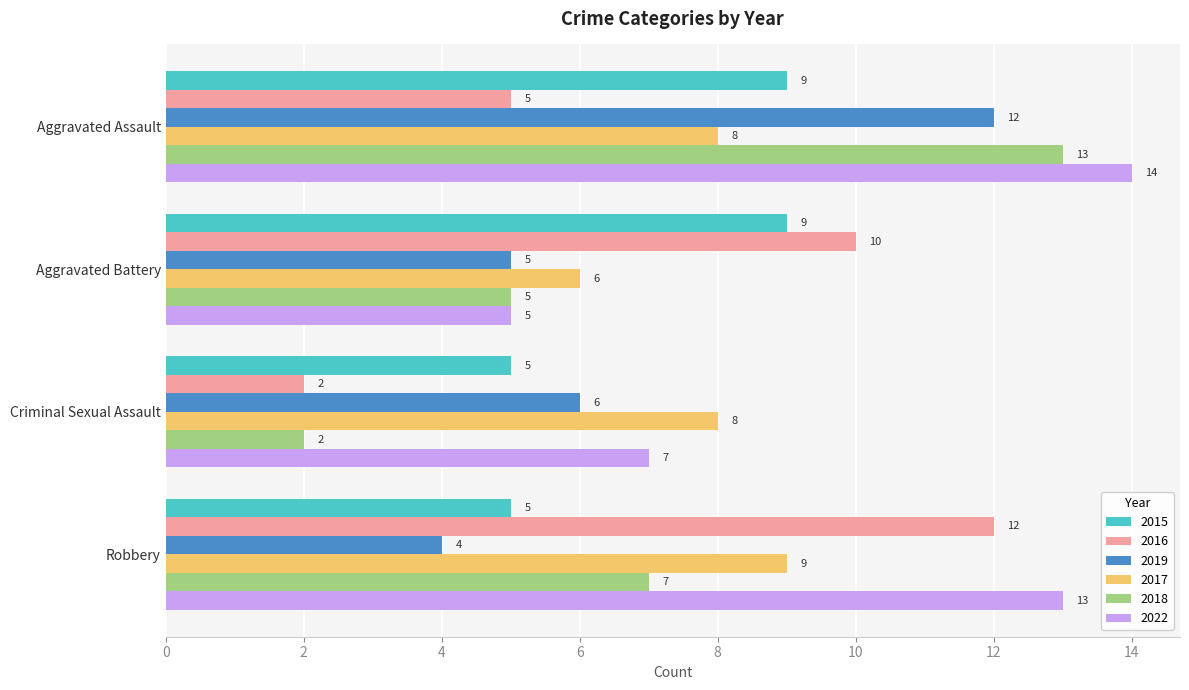

The 2022 series shows 7 at Criminal Sexual Assault. True or false?

True